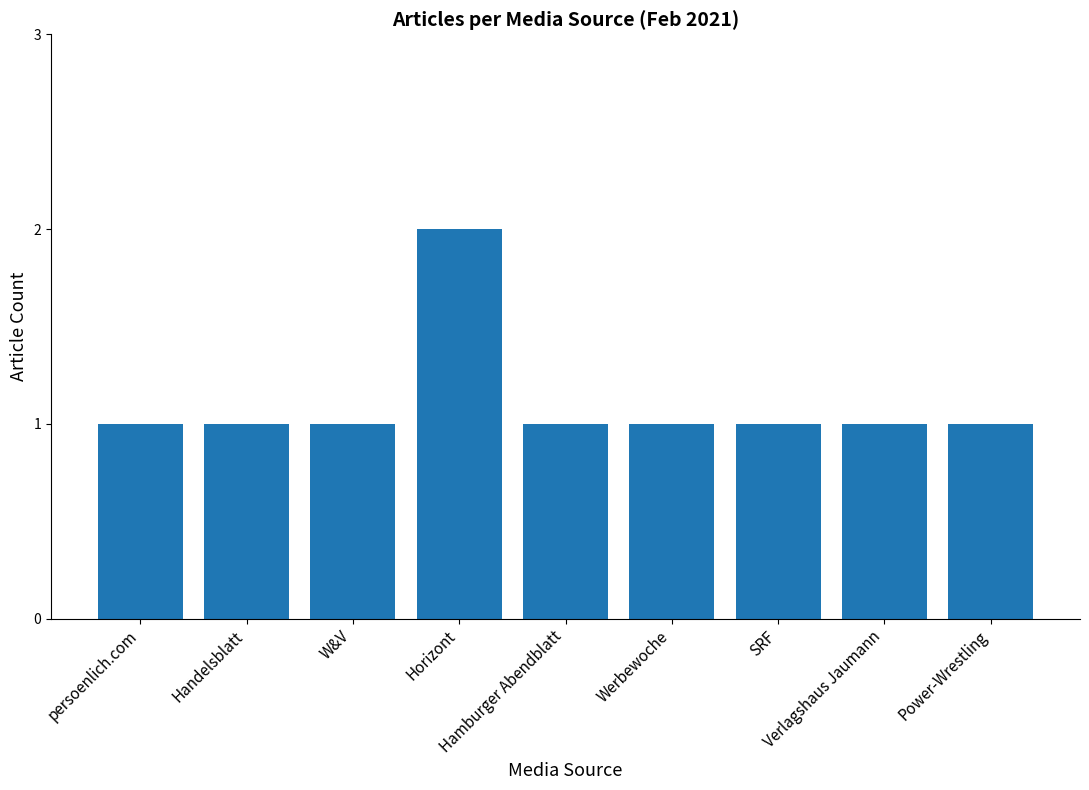

Reading left to right, extract all data points from this chart.

1	1	1	2	1	1	1	1	1